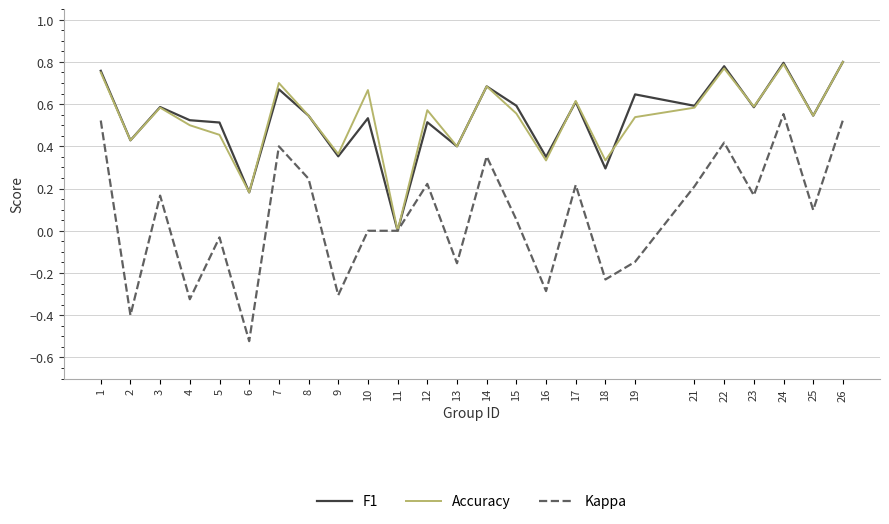

Which series changed the most between 18 and 19?

F1